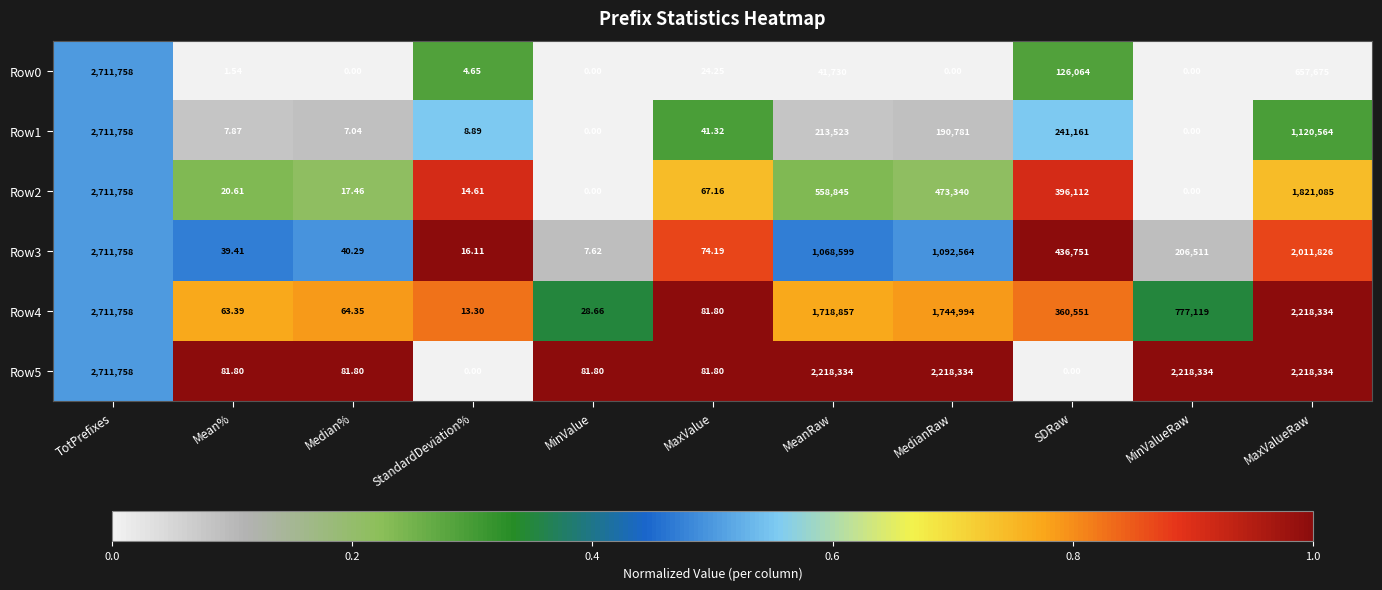

At which label does Row5 reach its peak?

TotPrefixes